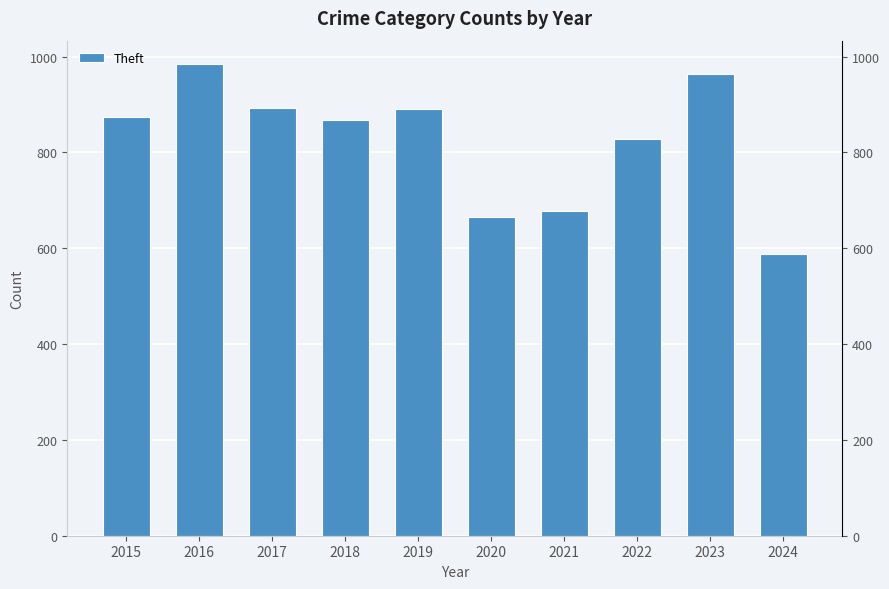

What is the change in value from 2018 to 2021?

-190